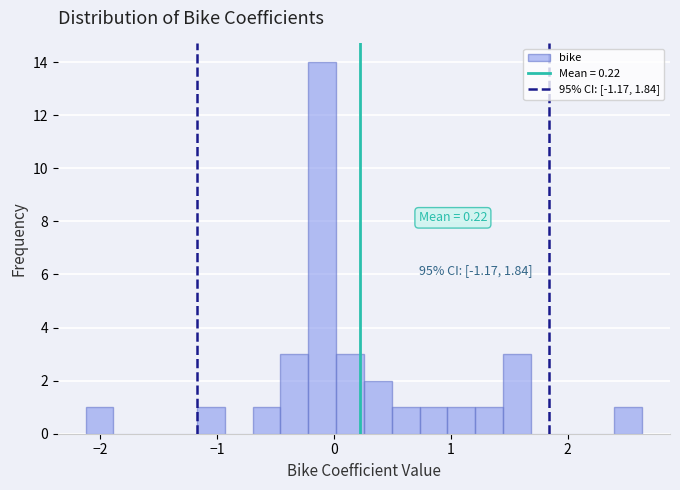

Around what value on the x-axis is the tallest bar? Give the approximate position of its centre, as read against the axis.

-0.1